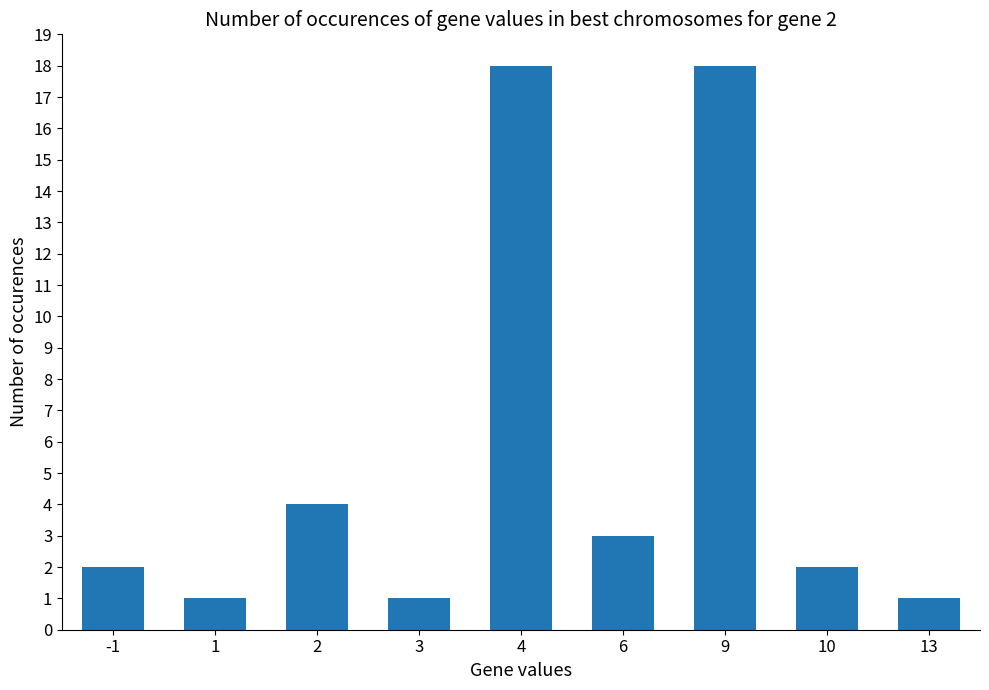

Count the number of data series in this chart.

1